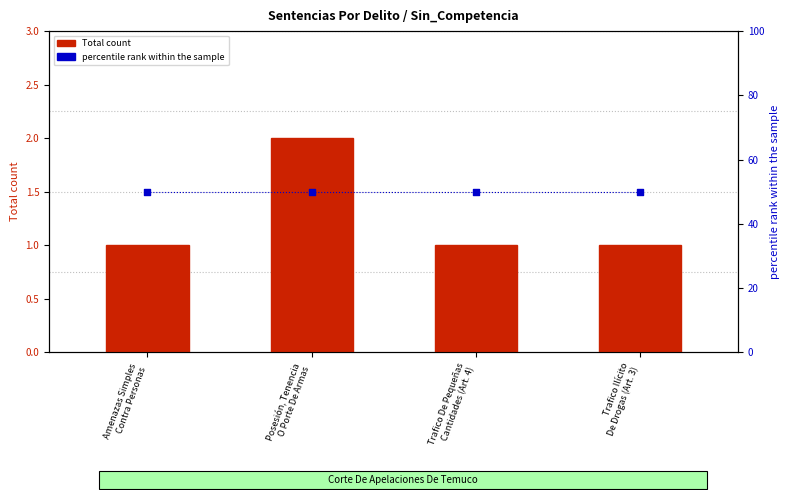

At how many categories does at least one series exceed 43?

4